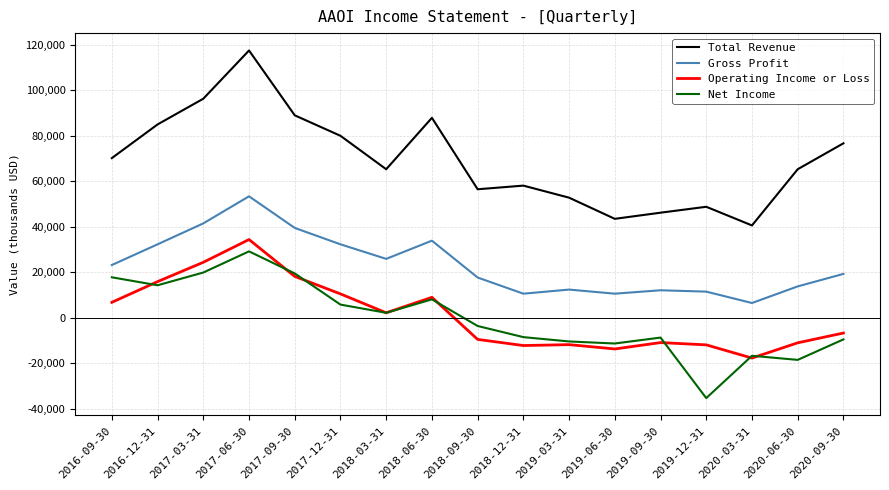

The value of Net Income at 2018-06-30 is 8000. True or false?

True